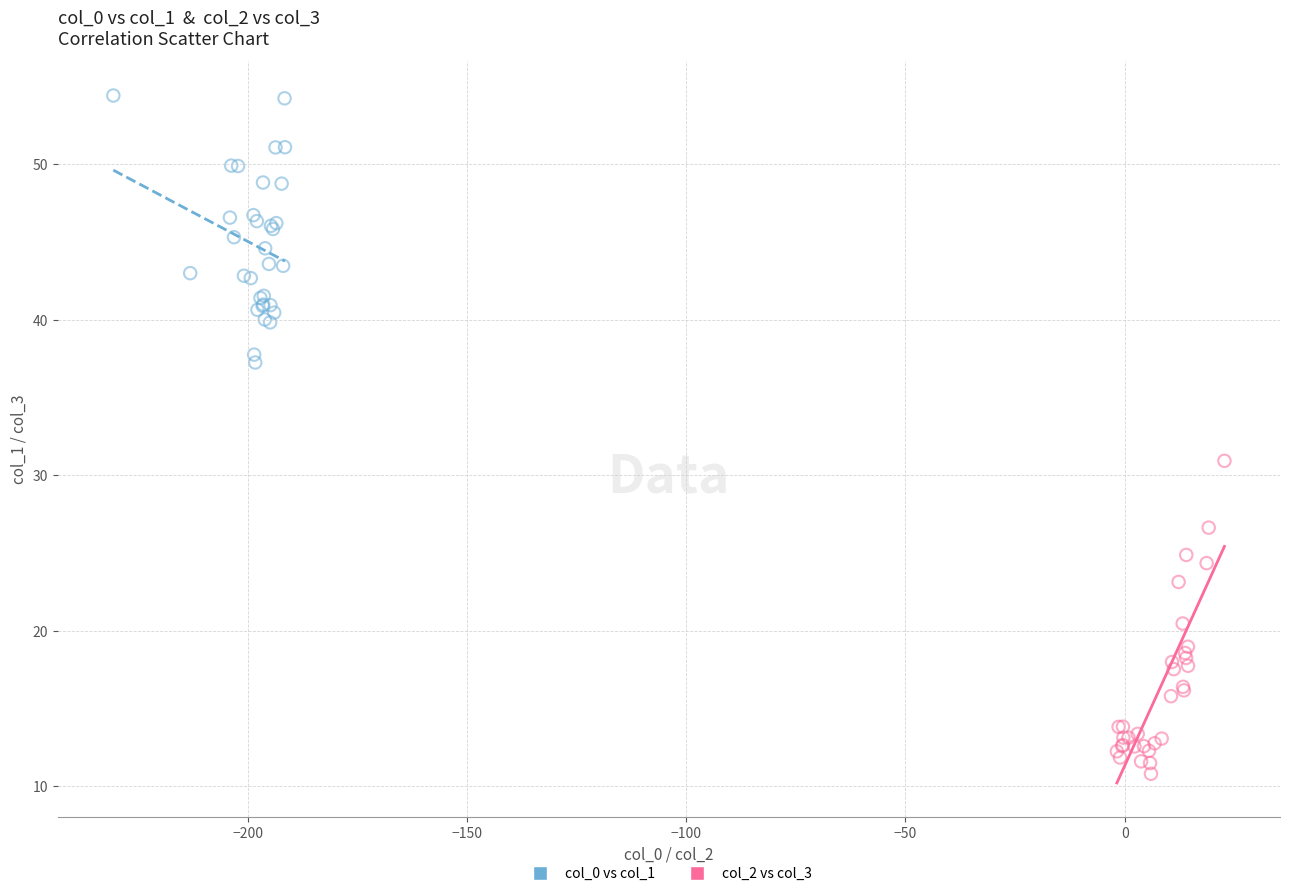

Which series contains the lowest Y value?

col_2 vs col_3